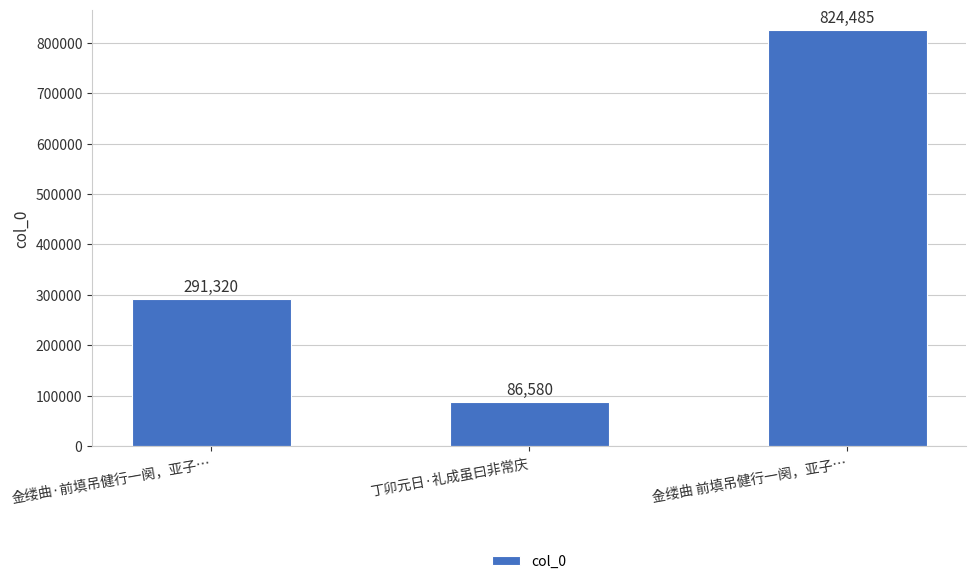

What position from the left is 丁卯元日·礼成虽曰非常庆?

2